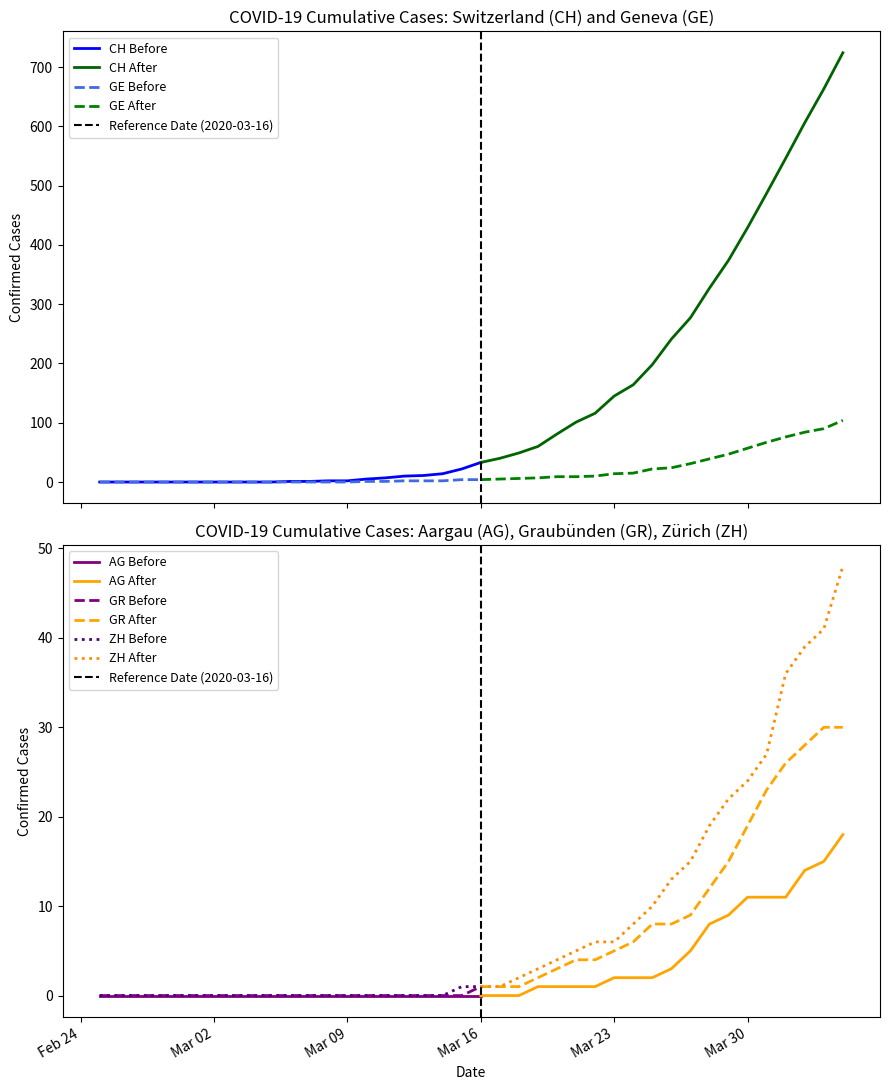

What position from the right is 13?

27